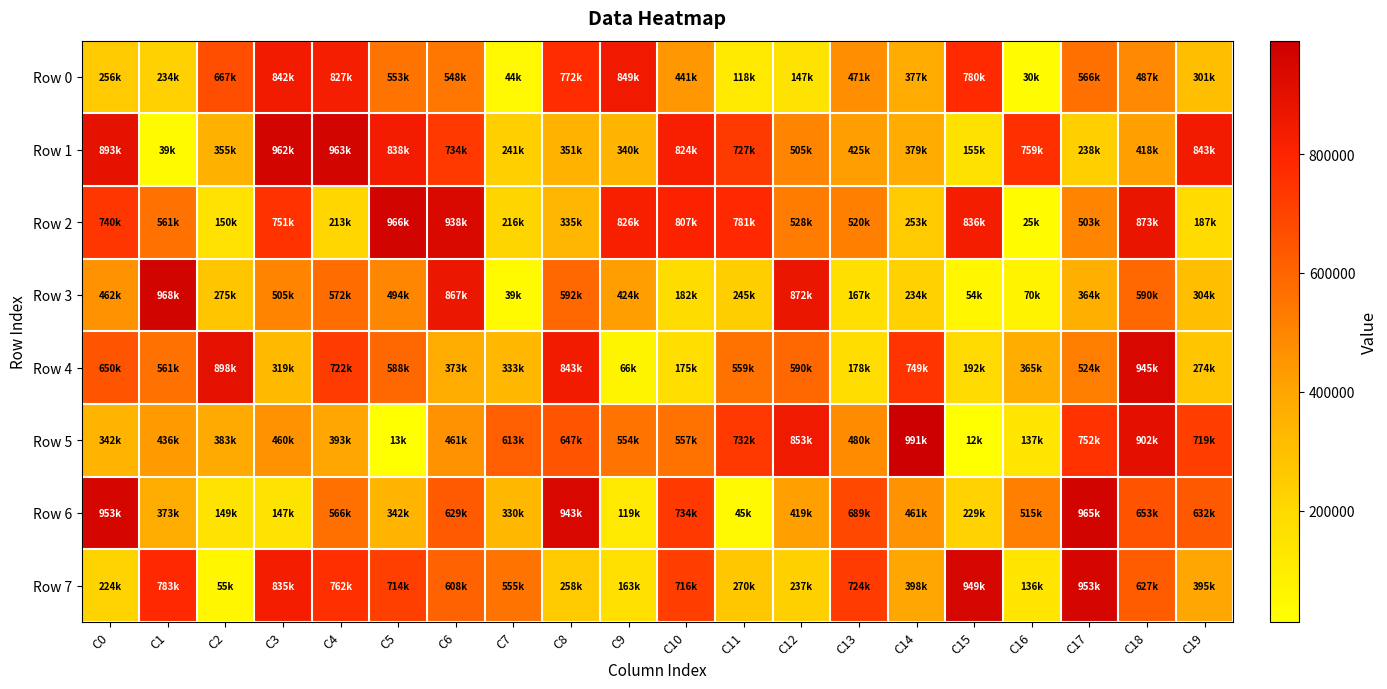

At which category is the sum across all series the highest?

C18